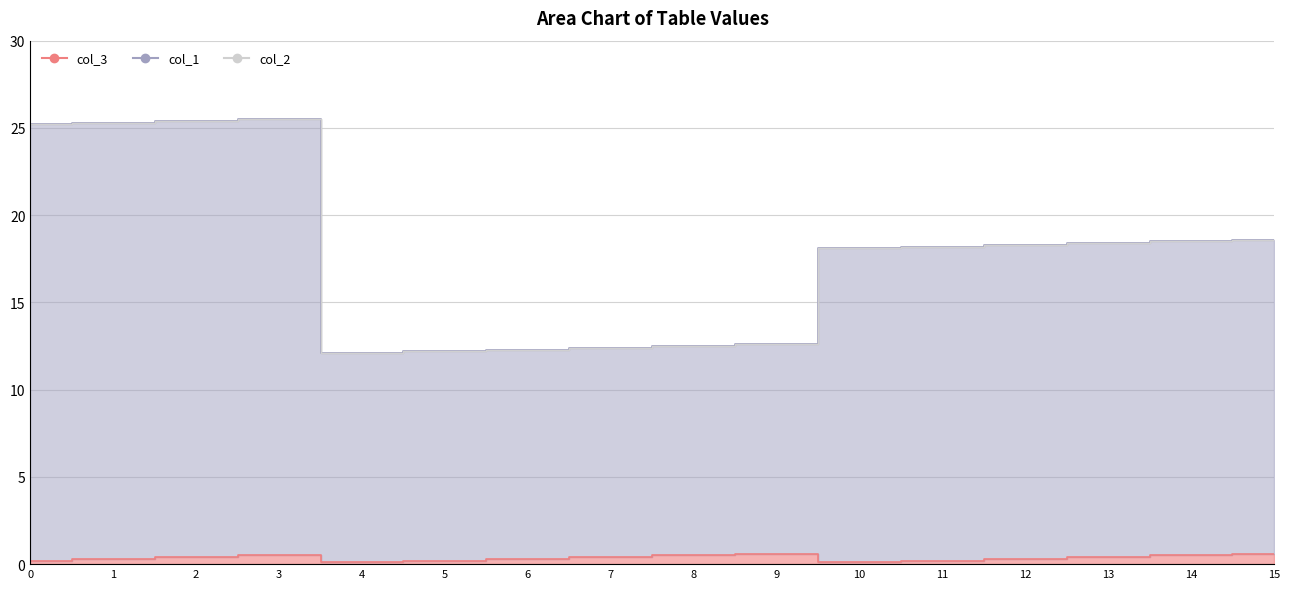

Which label corresponds to the largest value in the chart?

3